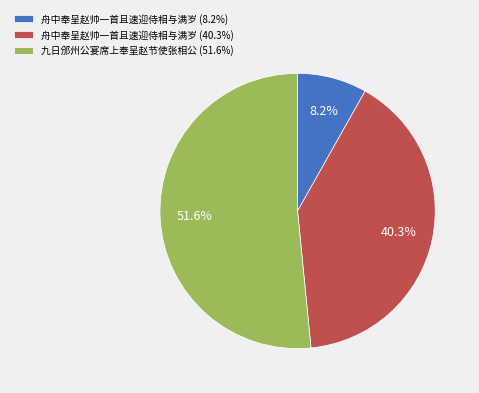

Is 舟中奉呈赵帅一首且速迎侍相与满岁 (8.2%) the majority of the pie?

No